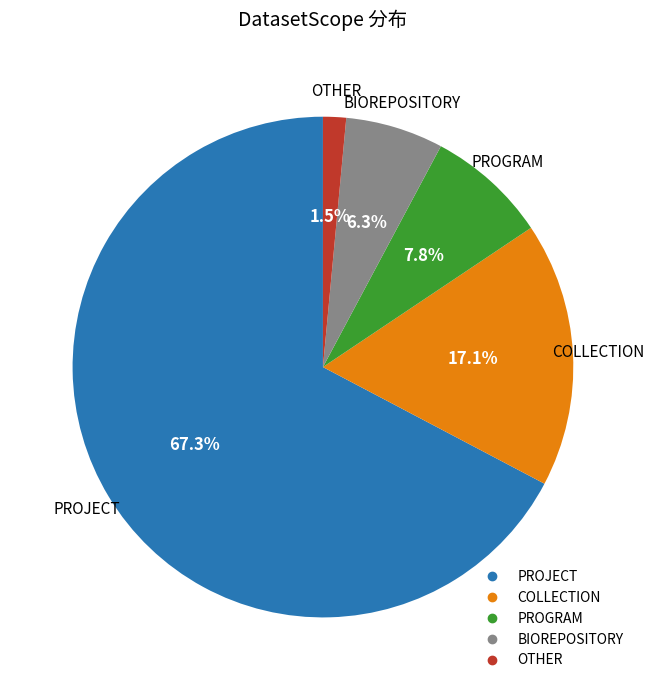

Which has a higher value, PROGRAM or BIOREPOSITORY?

PROGRAM